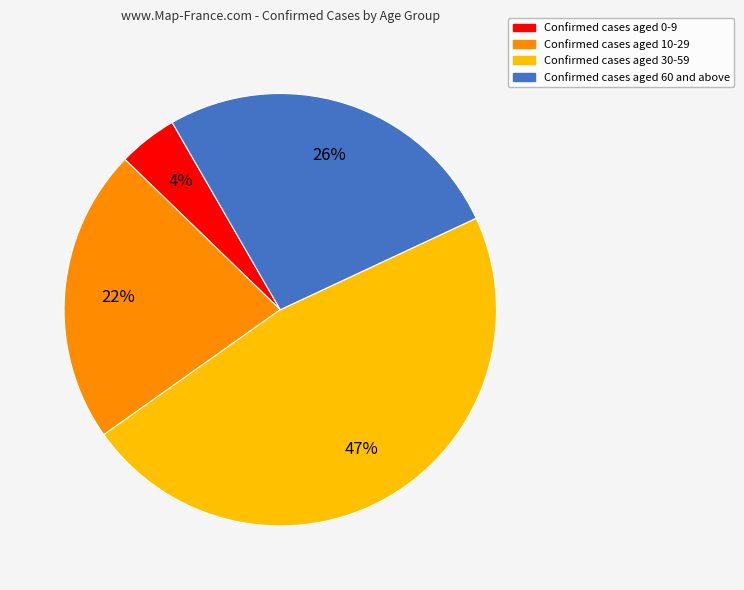

To the nearest percent, what is the difference between the largest and smallest slice percentages?

43%